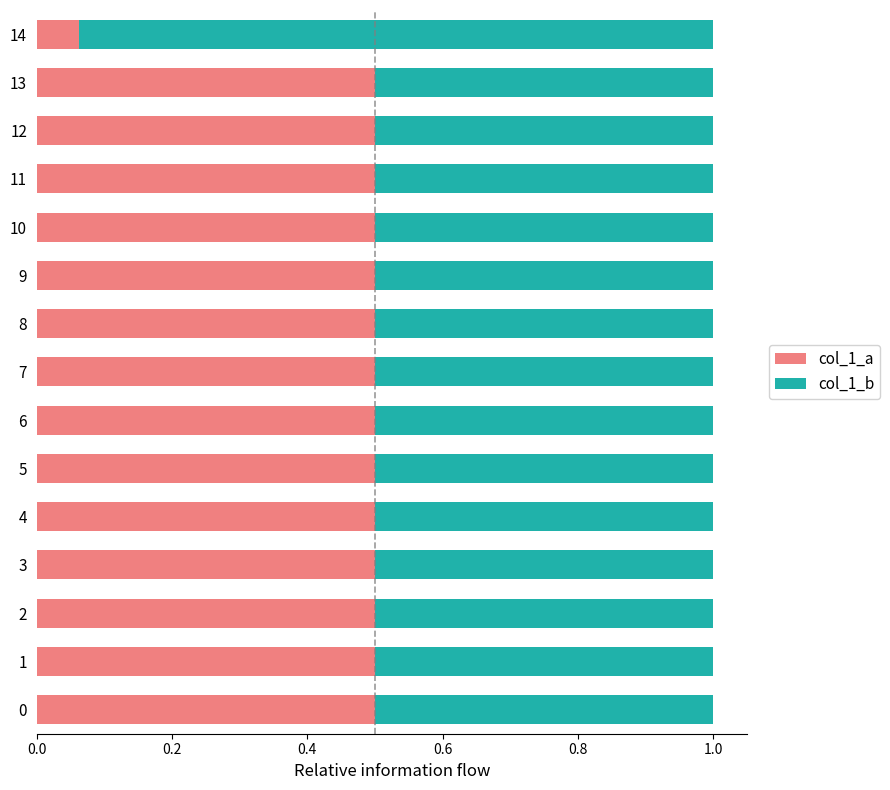

At which label does col_1_a reach its minimum?

14